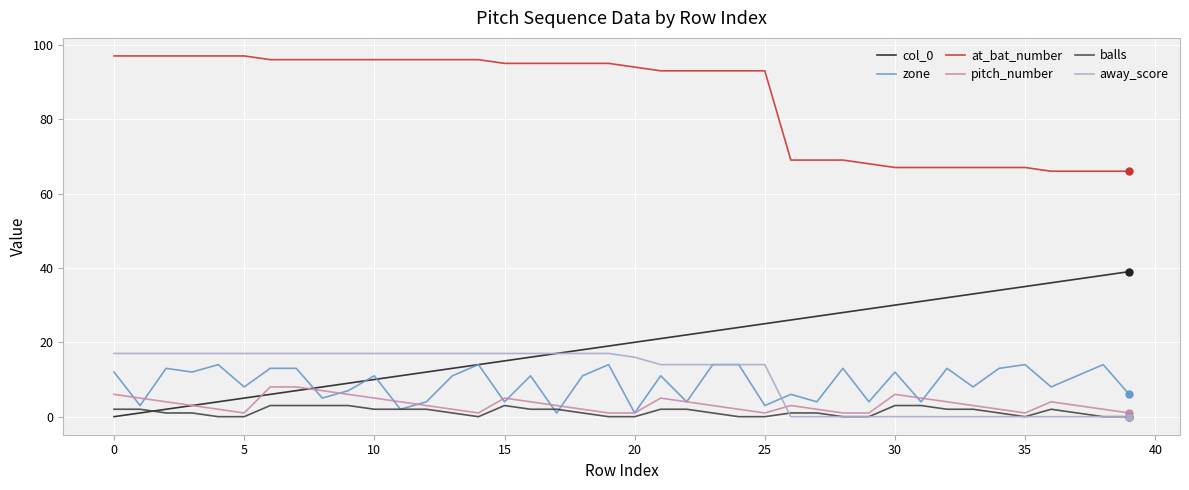

Which series has the largest total across all categories?

at_bat_number